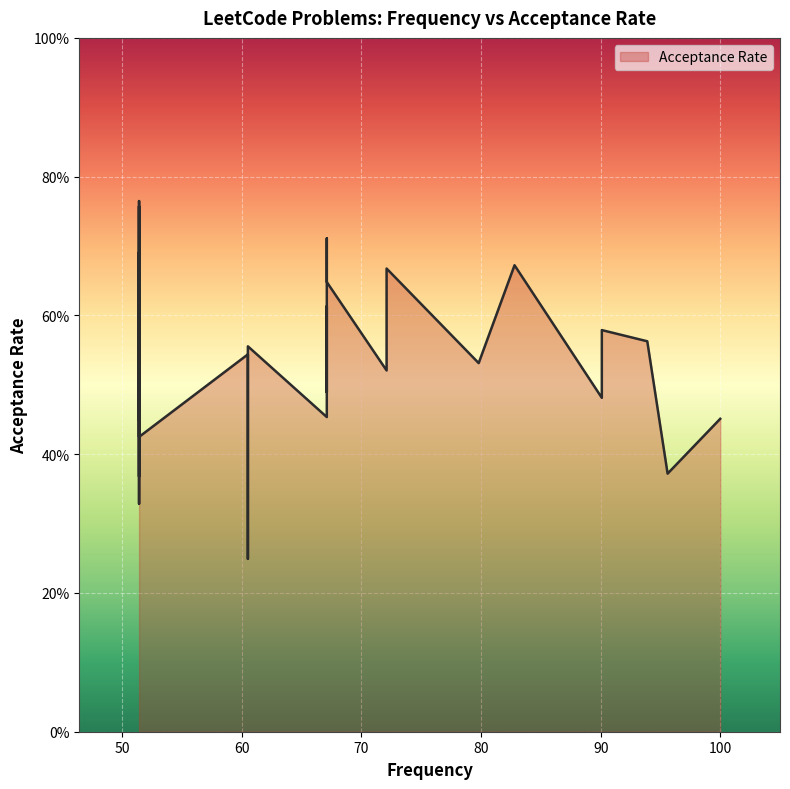

Which has a higher value, 79.8 or 51.4?

51.4